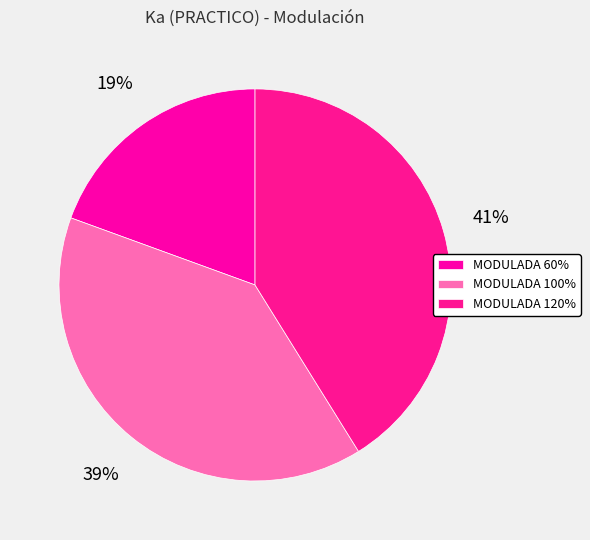

The MODULADA 120% slice represents 30% of the pie. True or false?

False